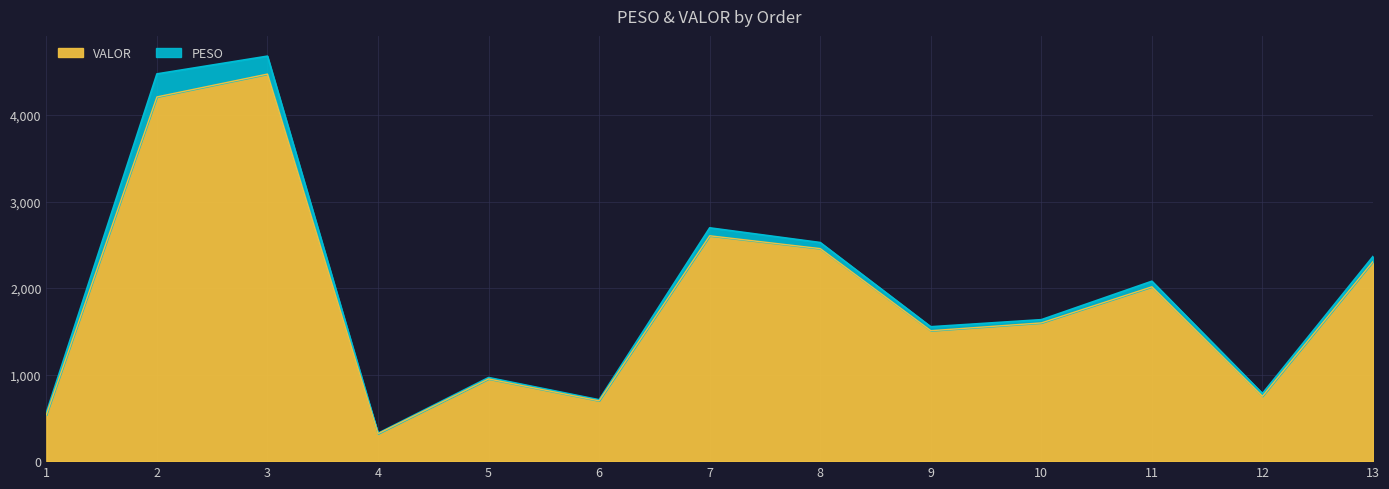

What is the sum of all values?

24414.4